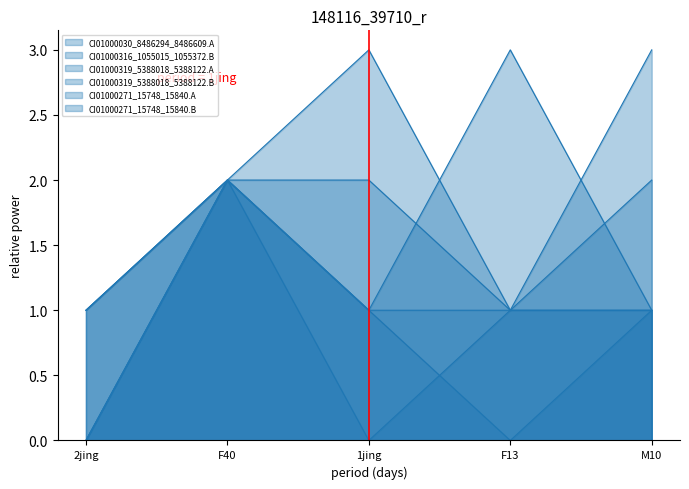

How many lines are shown in the chart?

6